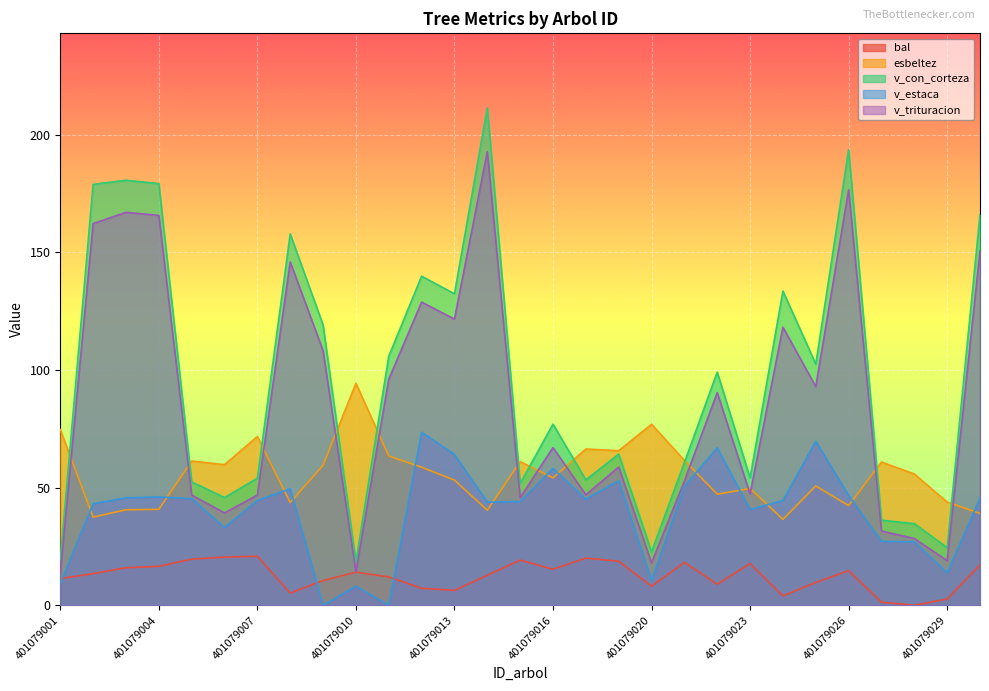

Which series has the largest range (max minus min)?

v_con_corteza